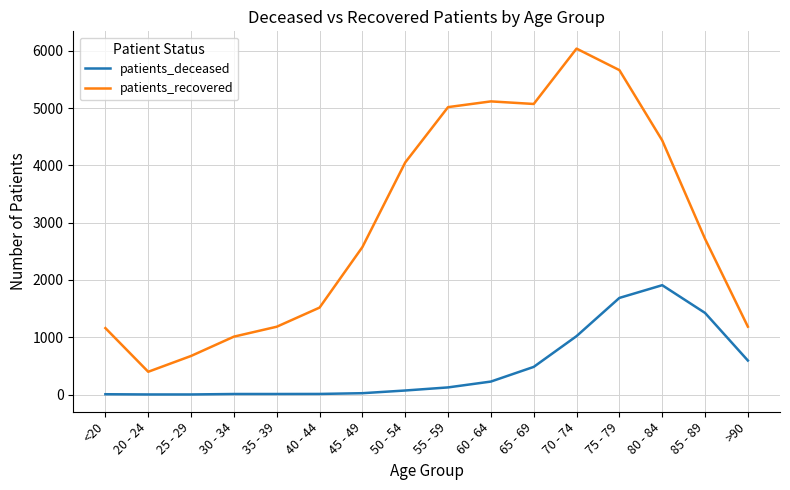

At which category is the sum across all series the highest?

75 - 79